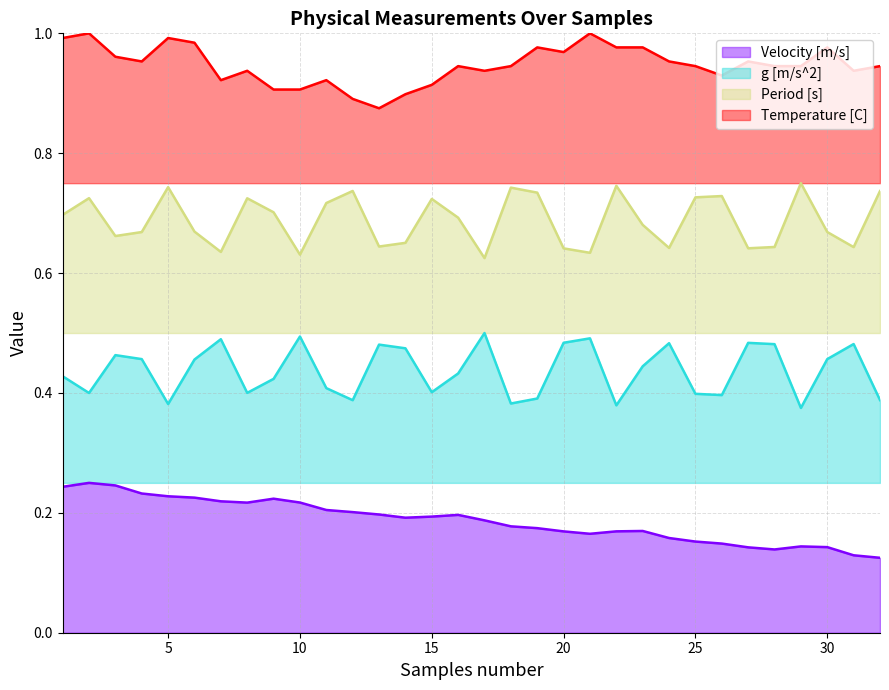

At which label does Temperature [C] reach its minimum?

13